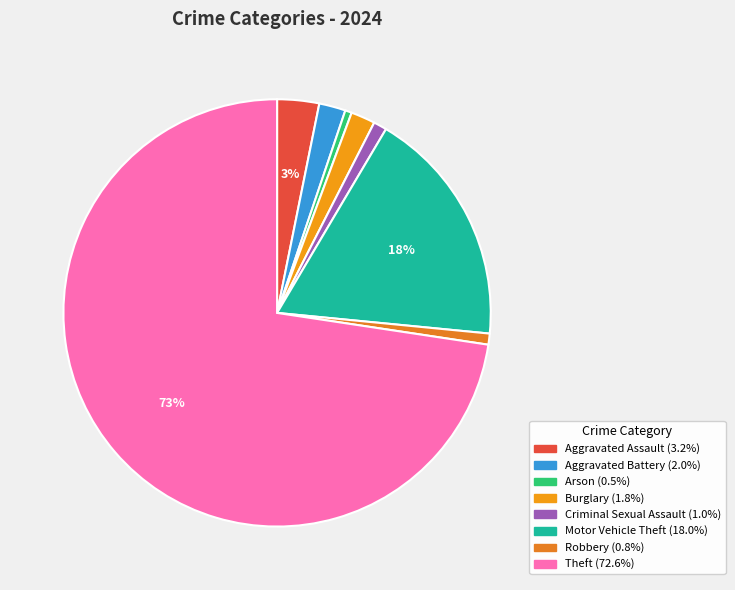

How many slices are in this pie chart?

8